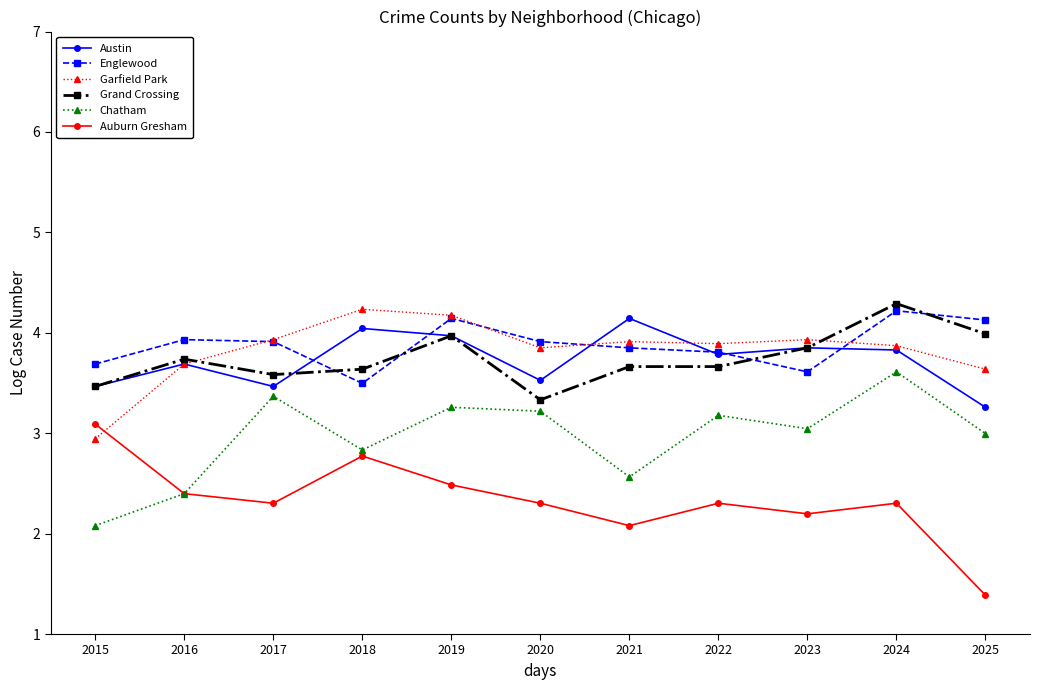

The Englewood series shows 4.1 at 2025. True or false?

True